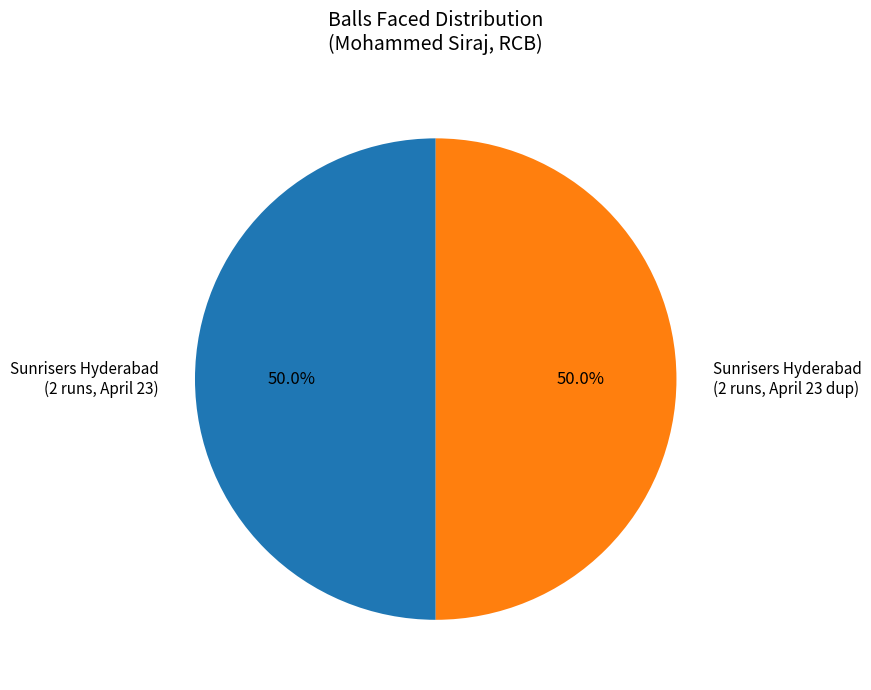

What is the total percentage of Sunrisers Hyderabad (2 runs, April 23) and Sunrisers Hyderabad (2 runs, April 23 dup)?

100.0%